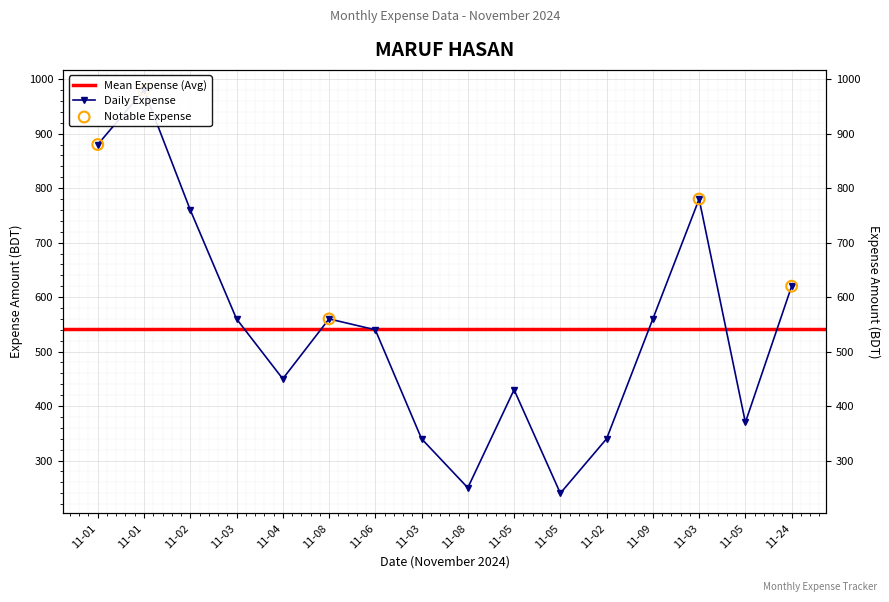

What is the change in value from 11-08 to 11-09?

+310